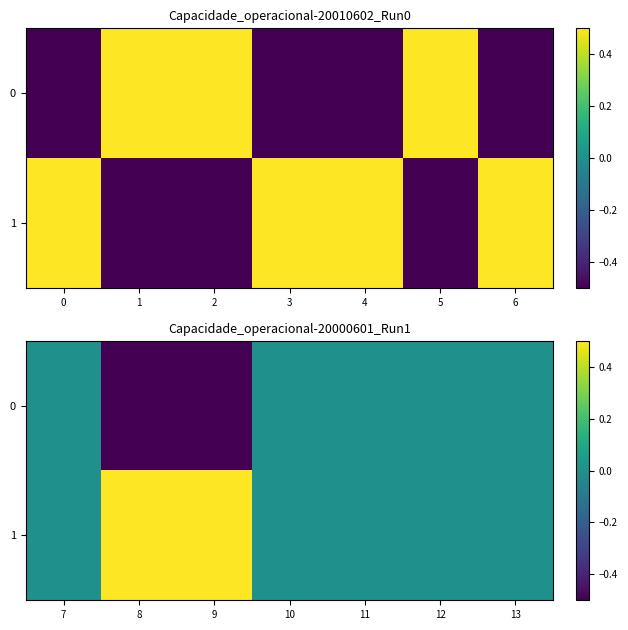

Which series has the largest total across all categories?

1